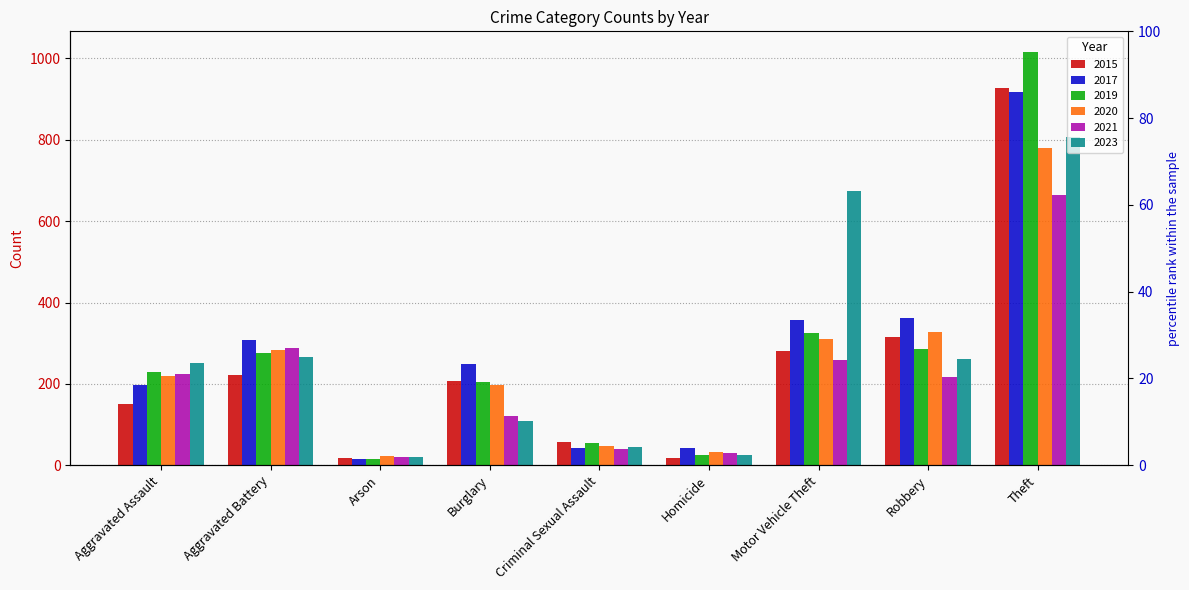

Are the bars horizontal?

No